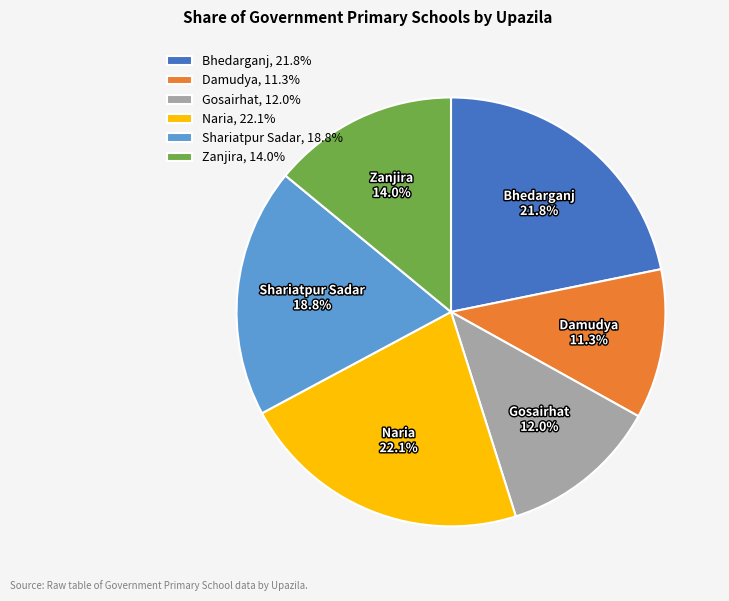

How many segments does this pie chart have?

6